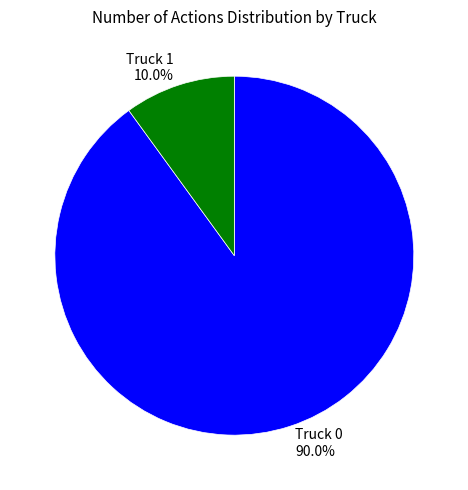

Approximately how many times larger is the value at Truck 1 compared to Truck 0?

0.1